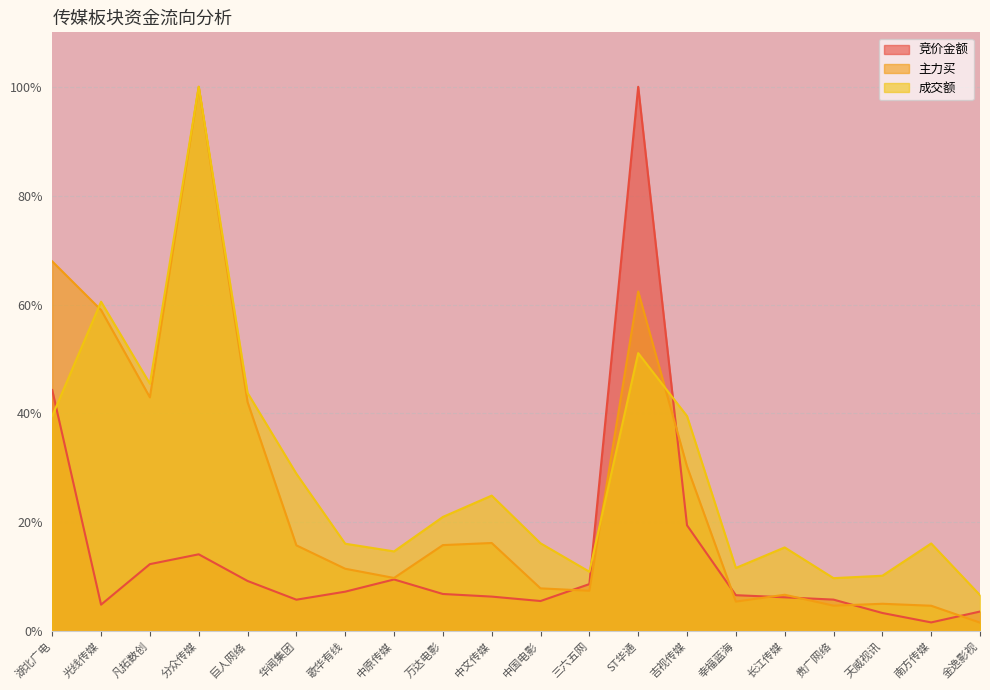

Does the chart display data point markers on the line(s)?

No